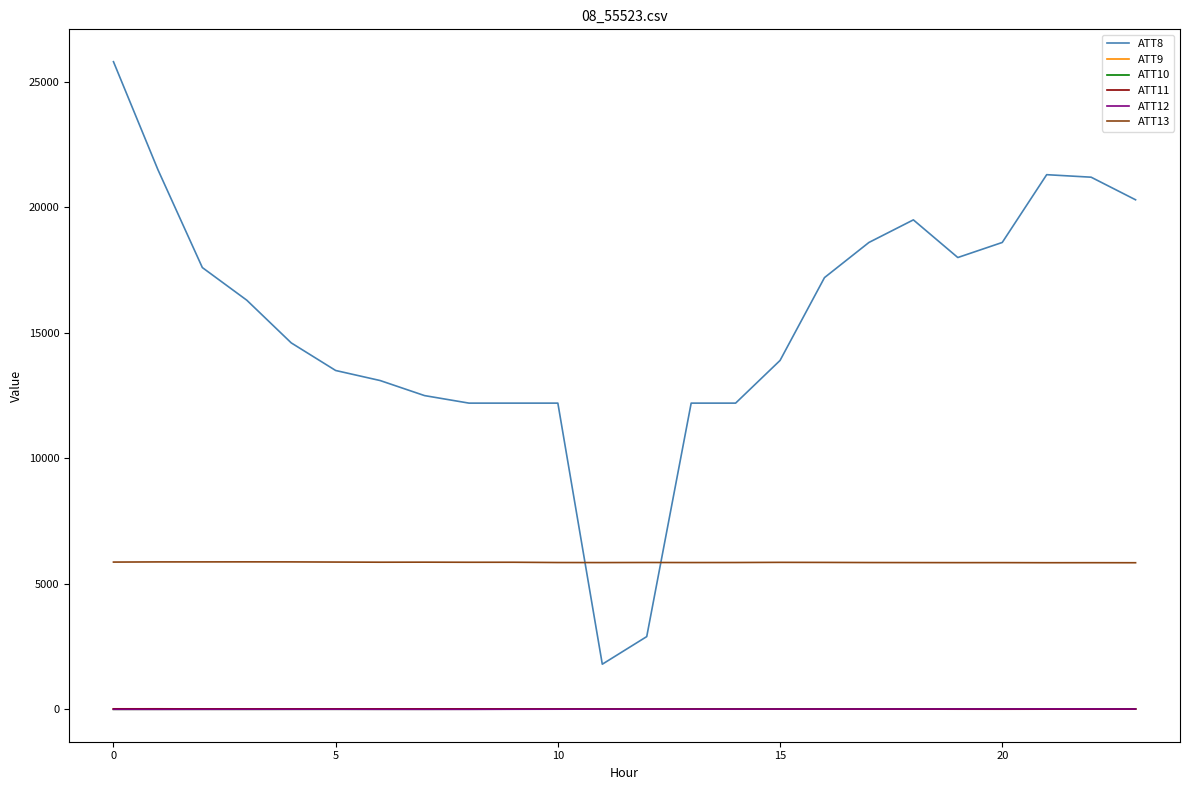

True or false: ATT10 and ATT13 intersect in this chart.

False